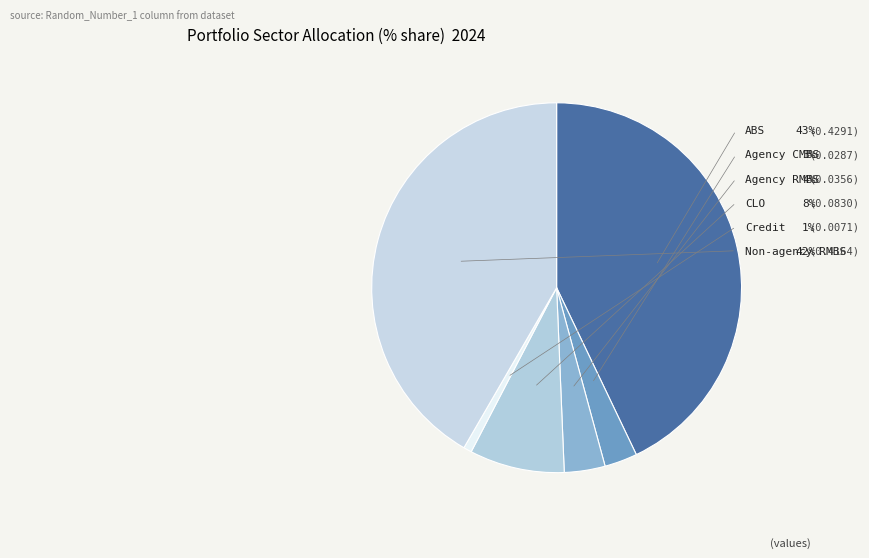

How much of the chart is everything except Agency CMBS?

97.1%